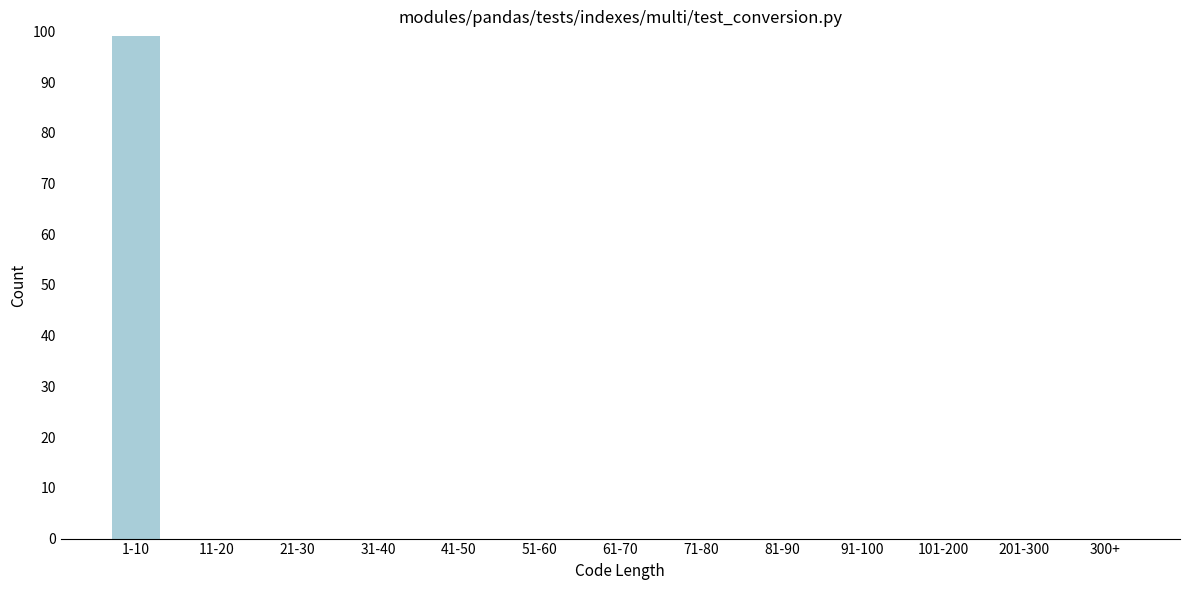

Reading right to left, list all the values displayed in this chart.

300+=0	201-300=0	101-200=0	91-100=0	81-90=0	71-80=0	61-70=0	51-60=0	41-50=0	31-40=0	21-30=0	11-20=0	1-10=99